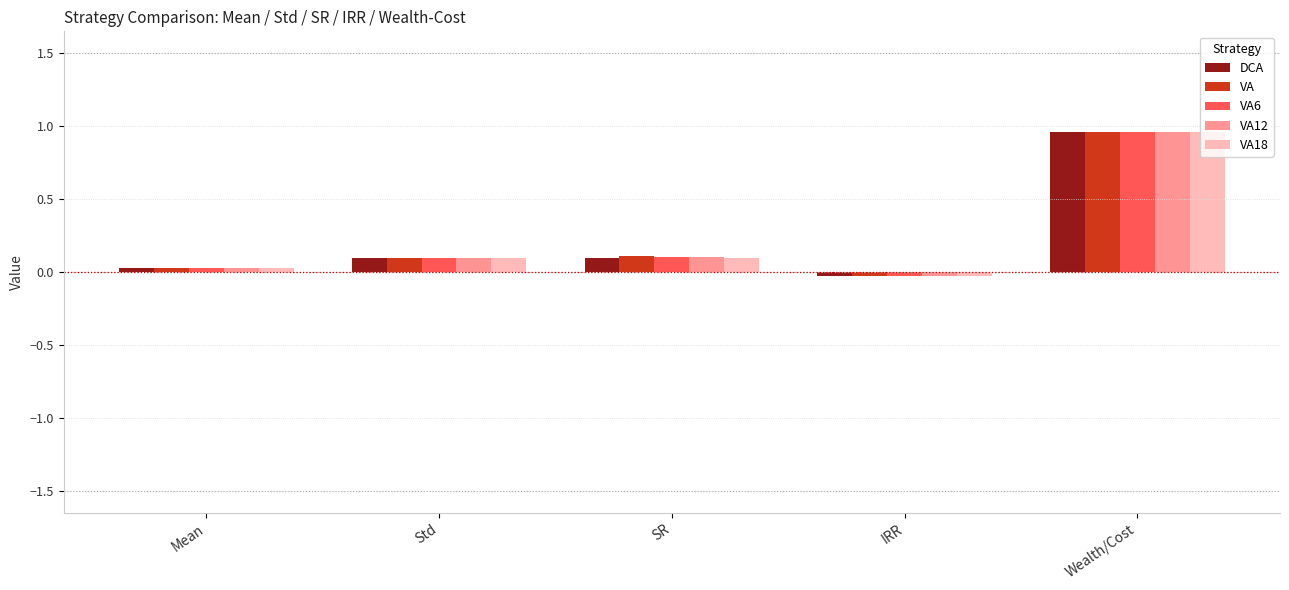

How many series are shown in this chart?

5